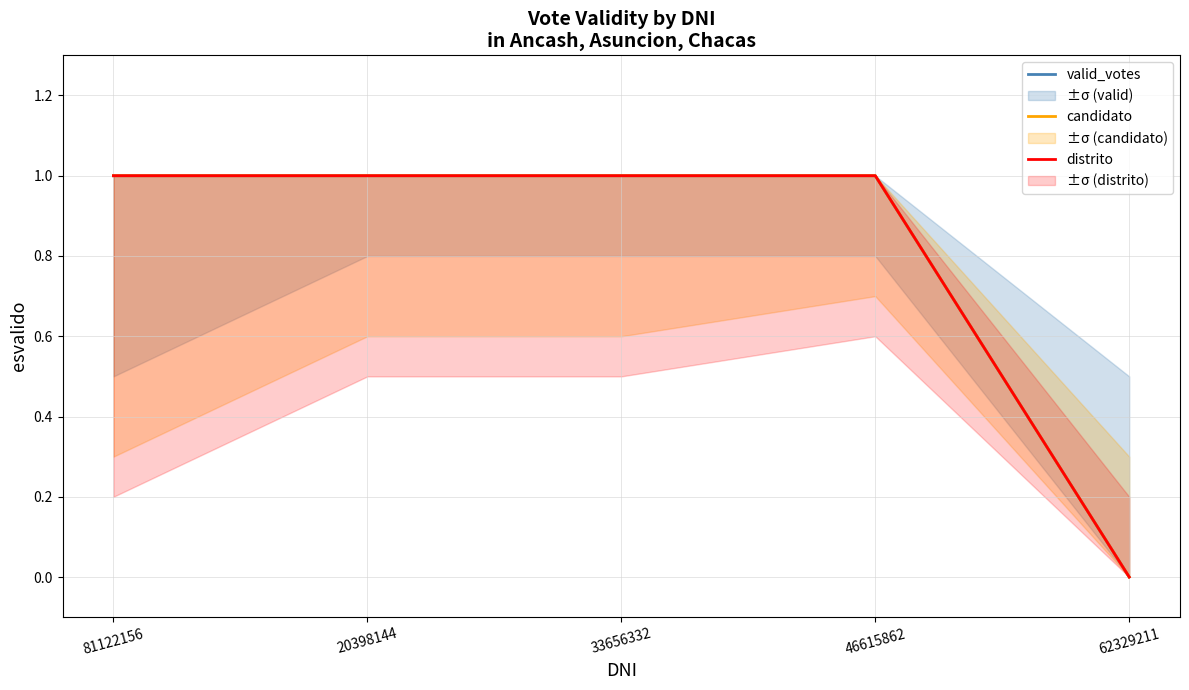

What position from the right is 33656332?

3